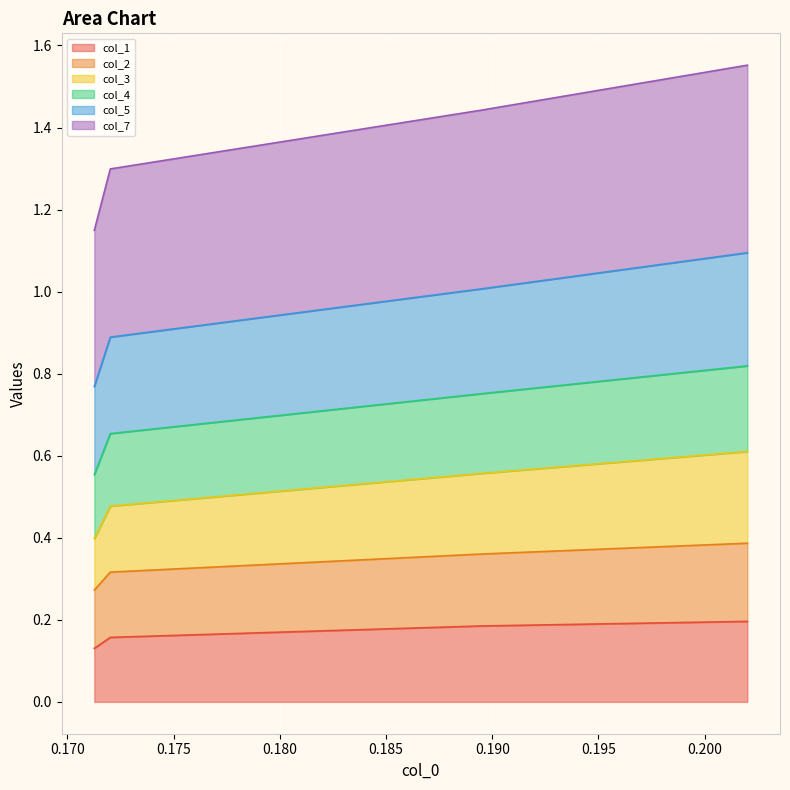

At which label is col_3 closest to 0?

0.171268125151289